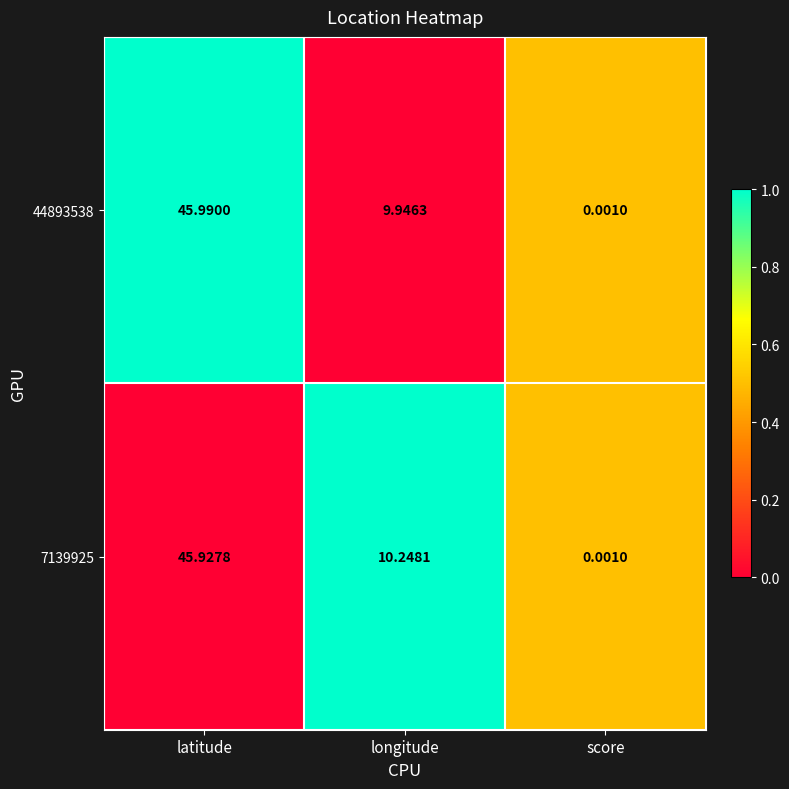

What is the total value across all series at longitude?

20.2